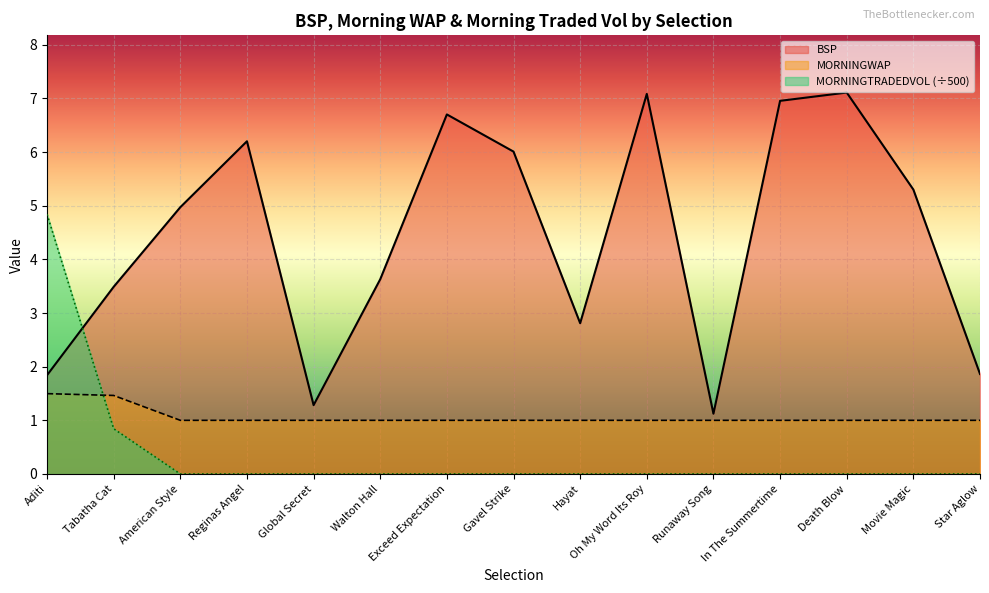

How many lines are shown in the chart?

3